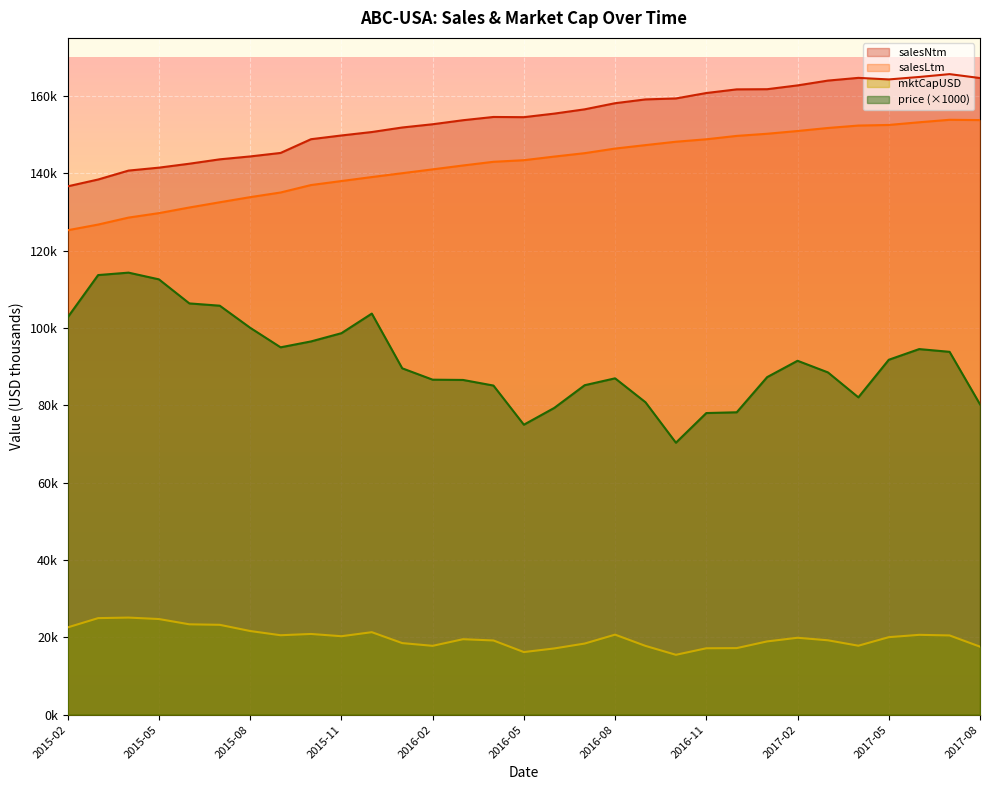

Where is the first local minimum for price?

2015-09